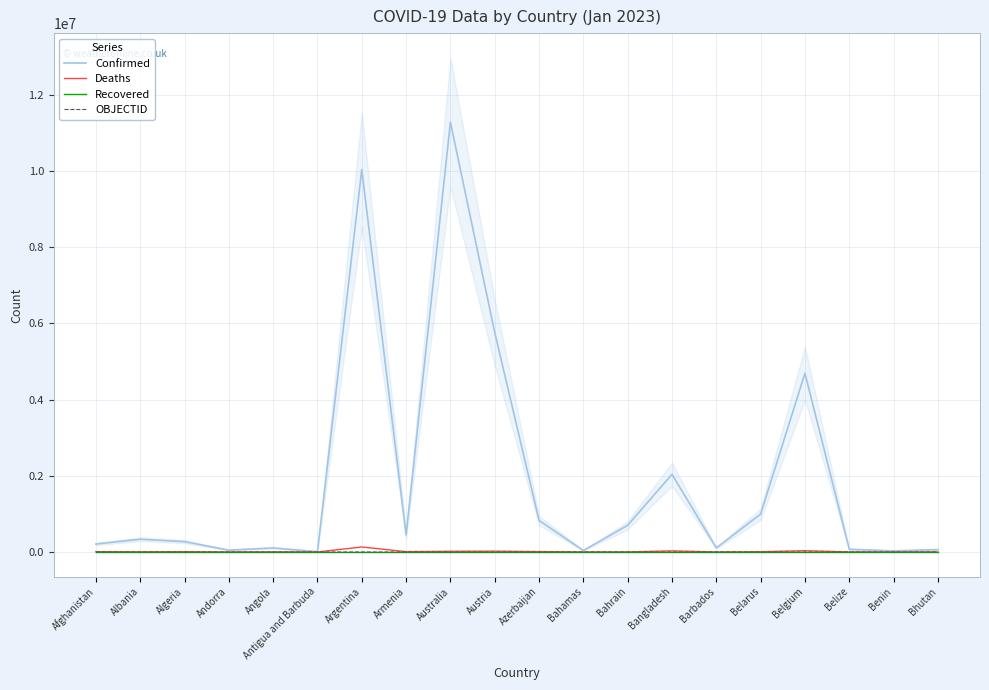

What is the average value of the OBJECTID series?

17